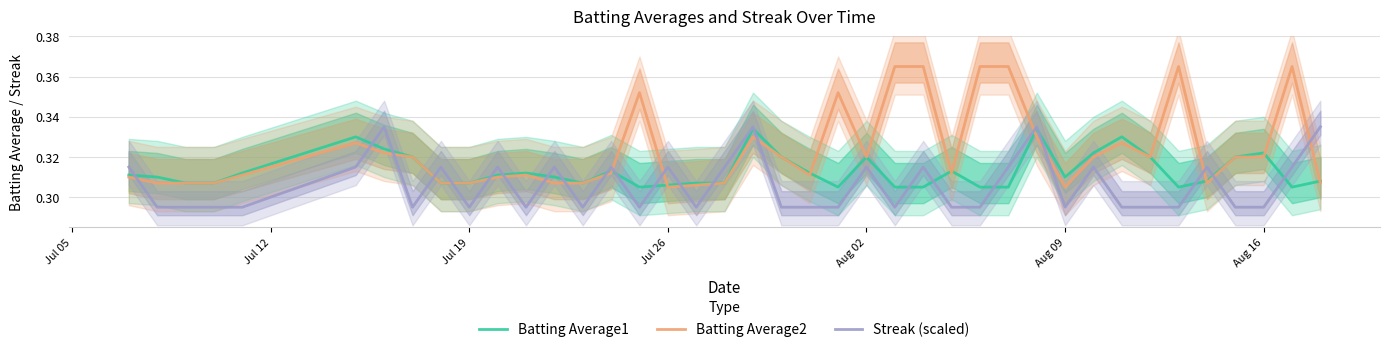

Which series ends up on top after the final intersection of Streak (scaled) and Batting Average1?

Streak (scaled)